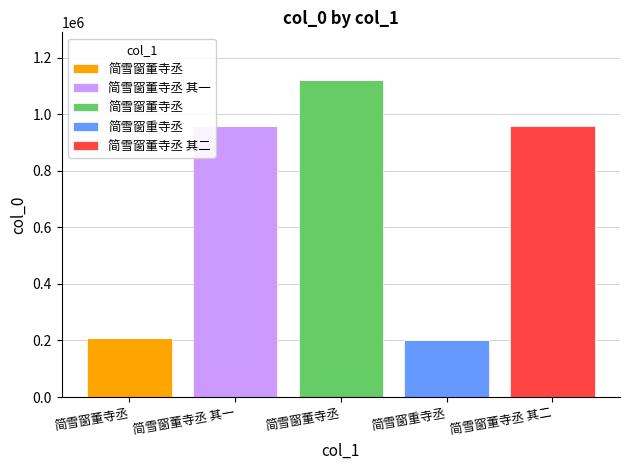

Is it true that 简雪窗董寺丞 其二 equals 0 at 简雪窗董寺丞?

True